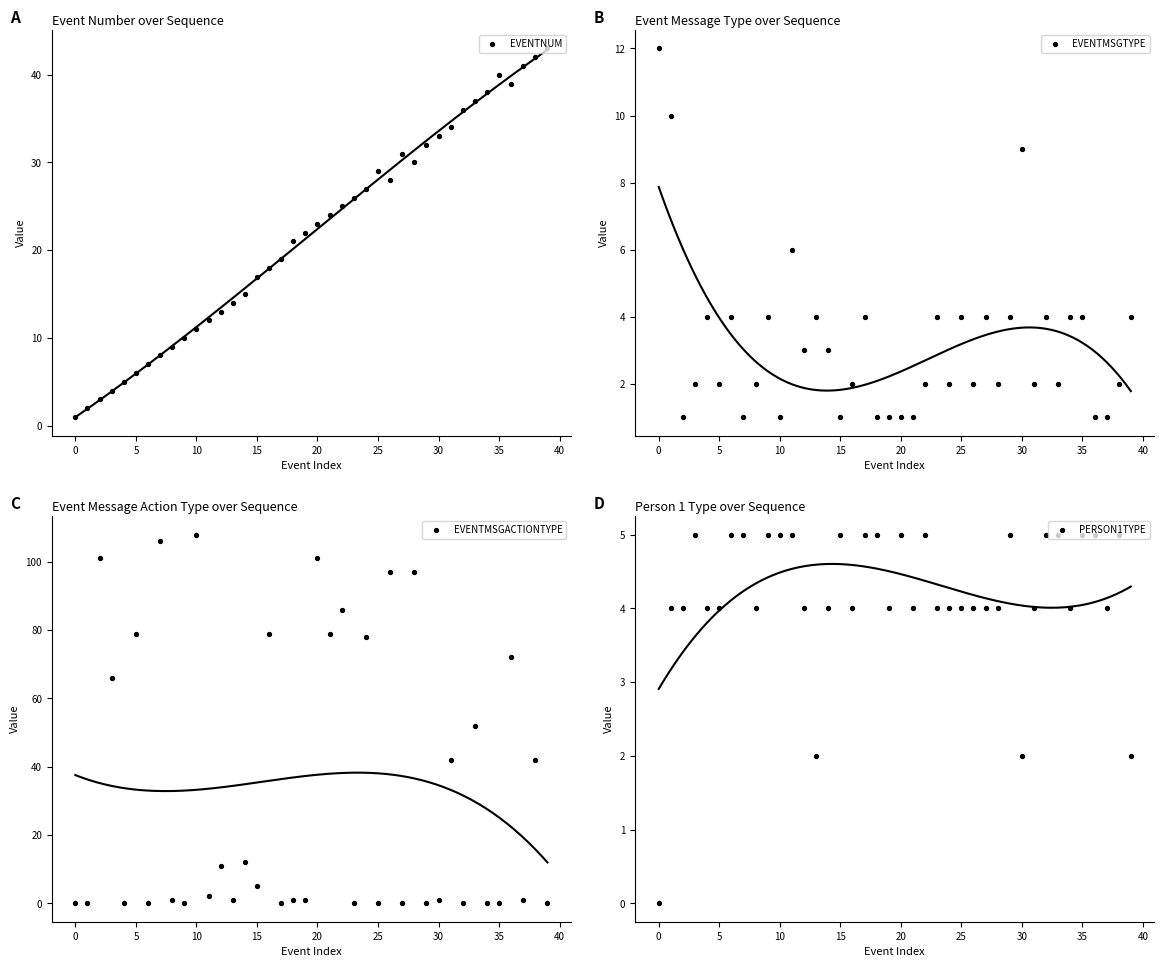

Which series has the largest Y range (max minus min)?

EVENTMSGACTIONTYPE